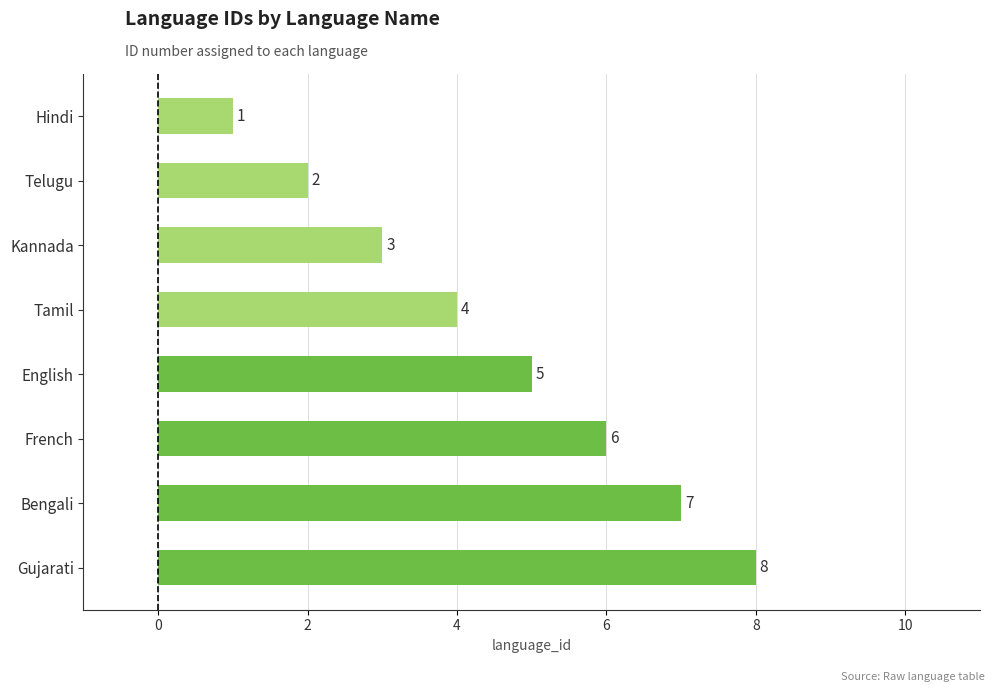

Rank the categories by value from lowest to highest.

Hindi, Telugu, Kannada, Tamil, English, French, Bengali, Gujarati